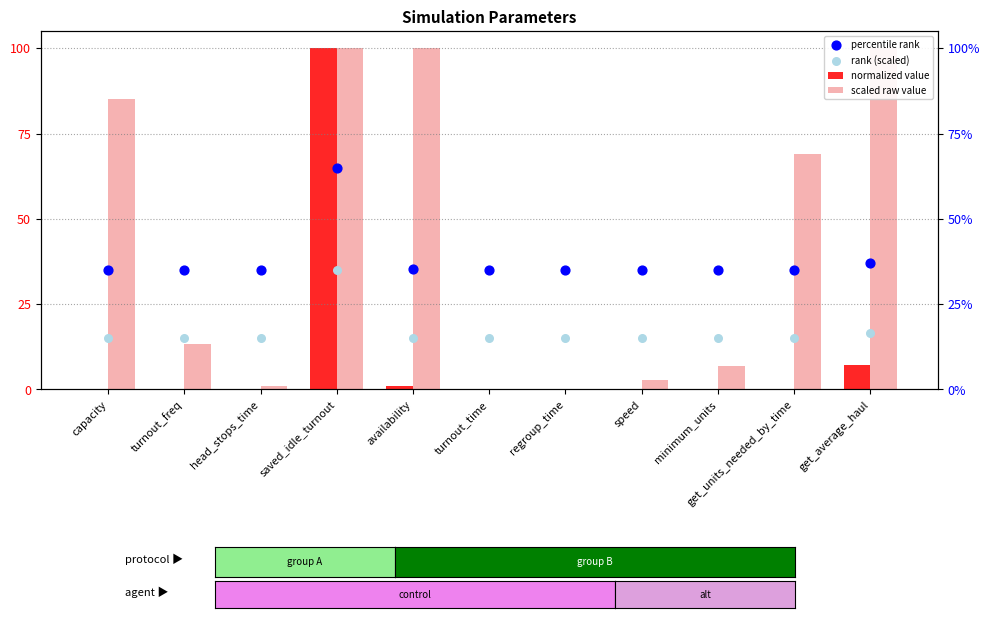

Which series has the largest Y range (max minus min)?

normalized value